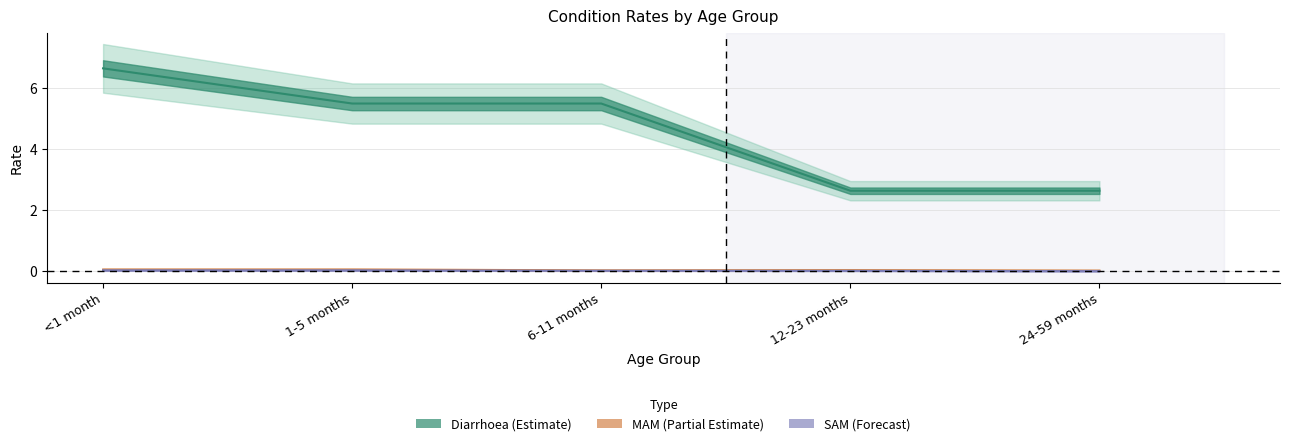

At 1-5 months, list the series in order from largest to smallest.

Diarrhoea, MAM, SAM